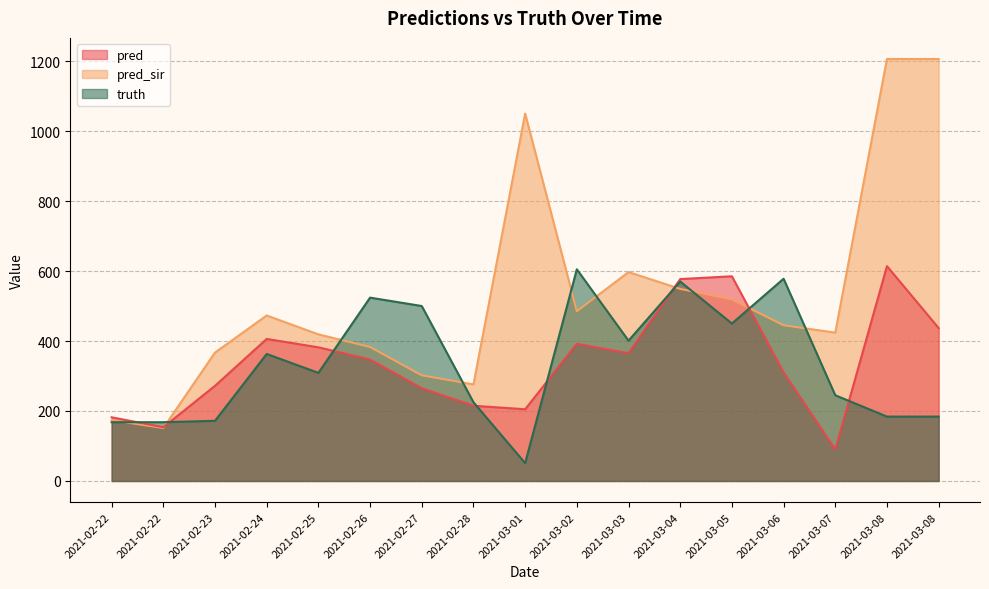

What is the label of the 3rd point from the left?

2021-02-23